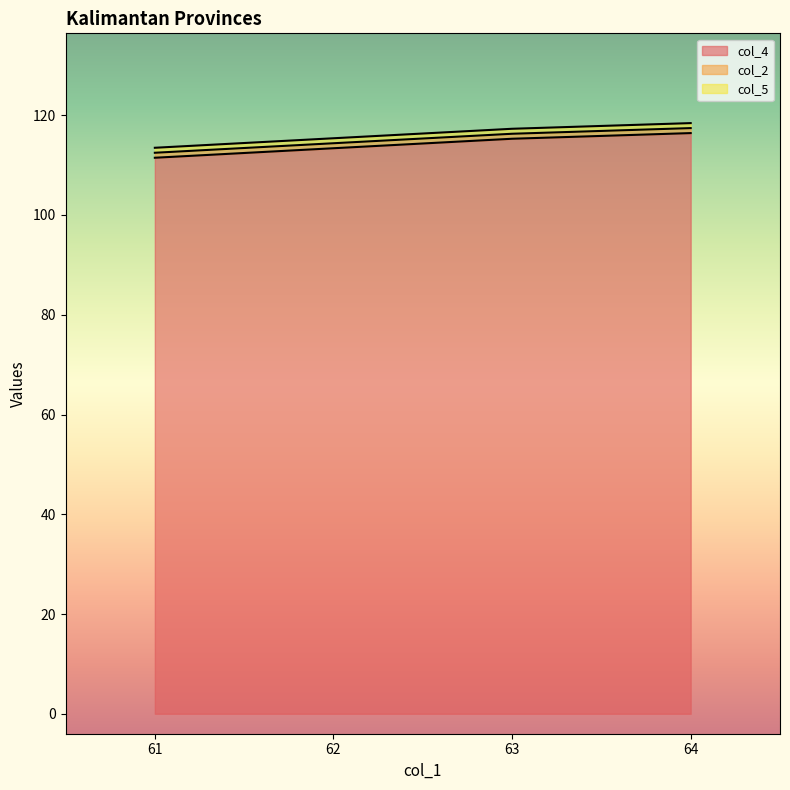

What is the sum of the col_4 values at 64 and 63?

231.7